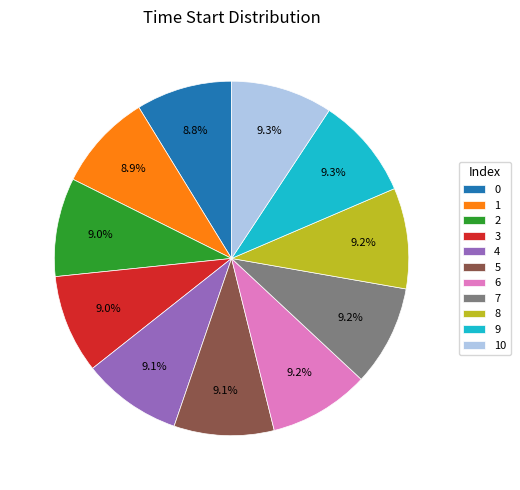

Does 4 account for over 50% of the chart?

No